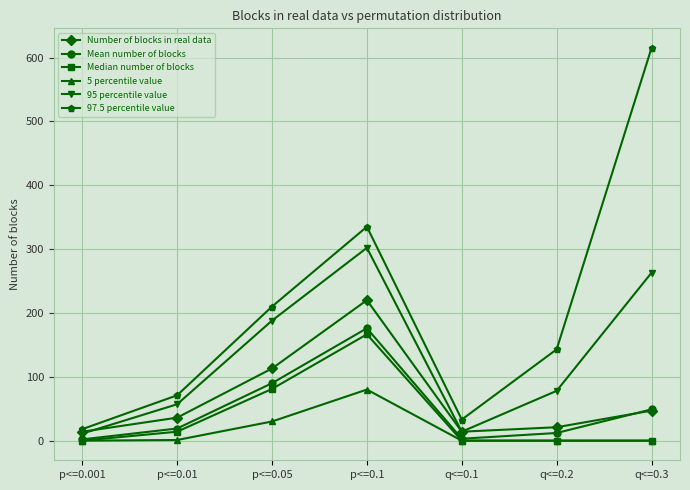

Is the value of 5 percentile value at q<=0.2 greater than the value of 95 percentile value at p<=0.1?

No